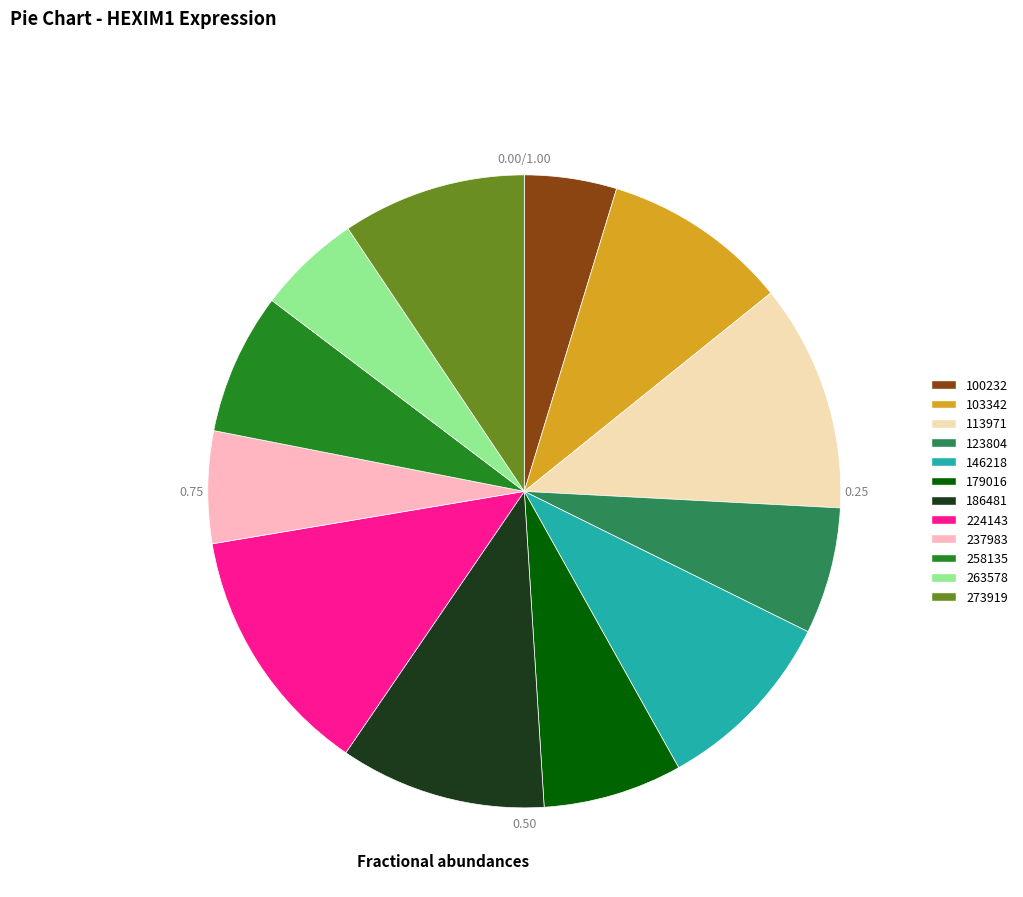

Combined, do 113971 and 258135 account for over 50%?

No